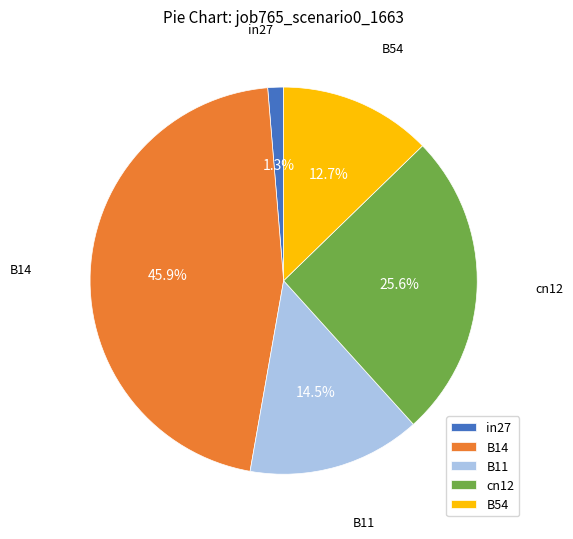

How many segments does this pie chart have?

5